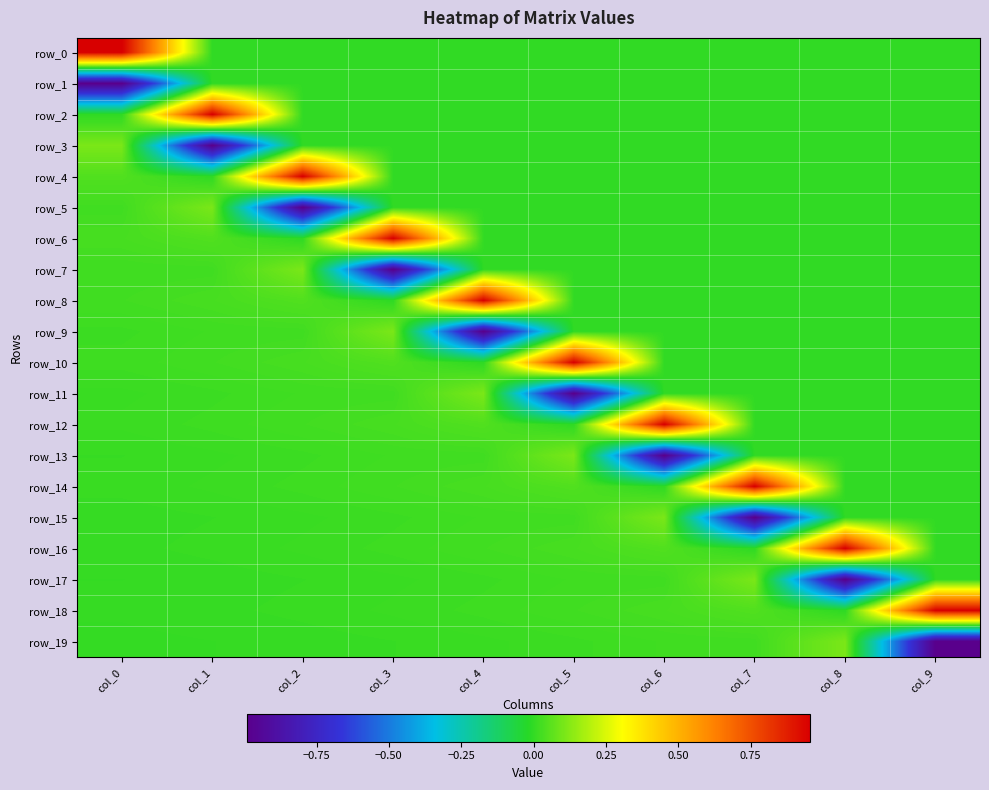

Reading right to left, what are all the values shown in this chart?

row_0: col_9=0.0	col_8=0.0	col_7=0.0	col_6=0.0	col_5=0.0	col_4=0.0	col_3=0.0	col_2=0.0	col_1=0.0	col_0=1.0
row_1: col_9=0.0	col_8=0.0	col_7=0.0	col_6=0.0	col_5=0.0	col_4=0.0	col_3=0.0	col_2=0.0	col_1=0.0	col_0=-1.0
row_2: col_9=0.0	col_8=0.0	col_7=0.0	col_6=0.0	col_5=0.0	col_4=0.0	col_3=0.0	col_2=0.0	col_1=1.0	col_0=-0.0
row_3: col_9=0.0	col_8=0.0	col_7=0.0	col_6=0.0	col_5=0.0	col_4=0.0	col_3=0.0	col_2=0.0	col_1=-1.0	col_0=0.1
row_4: col_9=0.0	col_8=0.0	col_7=0.0	col_6=0.0	col_5=0.0	col_4=0.0	col_3=0.0	col_2=1.0	col_1=-0.0	col_0=0.0
row_5: col_9=0.0	col_8=0.0	col_7=0.0	col_6=0.0	col_5=0.0	col_4=0.0	col_3=0.0	col_2=-1.0	col_1=0.1	col_0=0.0
row_6: col_9=0.0	col_8=0.0	col_7=0.0	col_6=0.0	col_5=0.0	col_4=0.0	col_3=1.0	col_2=-0.0	col_1=0.0	col_0=0.0
row_7: col_9=0.0	col_8=0.0	col_7=0.0	col_6=0.0	col_5=0.0	col_4=0.0	col_3=-1.0	col_2=0.1	col_1=0.0	col_0=0.0
row_8: col_9=0.0	col_8=0.0	col_7=0.0	col_6=0.0	col_5=0.0	col_4=1.0	col_3=-0.0	col_2=0.0	col_1=0.0	col_0=0.0
row_9: col_9=0.0	col_8=0.0	col_7=0.0	col_6=0.0	col_5=0.0	col_4=-1.0	col_3=0.1	col_2=0.0	col_1=0.0	col_0=0.0
row_10: col_9=0.0	col_8=0.0	col_7=0.0	col_6=0.0	col_5=1.0	col_4=-0.0	col_3=0.0	col_2=0.0	col_1=0.0	col_0=0.0
row_11: col_9=0.0	col_8=0.0	col_7=0.0	col_6=0.0	col_5=-1.0	col_4=0.1	col_3=0.0	col_2=0.0	col_1=0.0	col_0=0.0
row_12: col_9=0.0	col_8=0.0	col_7=0.0	col_6=1.0	col_5=-0.0	col_4=0.0	col_3=0.0	col_2=0.0	col_1=0.0	col_0=0.0
row_13: col_9=0.0	col_8=0.0	col_7=0.0	col_6=-1.0	col_5=0.1	col_4=0.0	col_3=0.0	col_2=0.0	col_1=0.0	col_0=0.0
row_14: col_9=0.0	col_8=0.0	col_7=1.0	col_6=-0.0	col_5=0.0	col_4=0.0	col_3=0.0	col_2=0.0	col_1=0.0	col_0=0.0
row_15: col_9=0.0	col_8=0.0	col_7=-1.0	col_6=0.1	col_5=0.0	col_4=0.0	col_3=0.0	col_2=0.0	col_1=0.0	col_0=0.0
row_16: col_9=0.0	col_8=1.0	col_7=-0.0	col_6=0.0	col_5=0.0	col_4=0.0	col_3=0.0	col_2=0.0	col_1=0.0	col_0=0.0
row_17: col_9=0.0	col_8=-1.0	col_7=0.1	col_6=0.0	col_5=0.0	col_4=0.0	col_3=0.0	col_2=0.0	col_1=0.0	col_0=0.0
row_18: col_9=1.0	col_8=-0.0	col_7=0.0	col_6=0.0	col_5=0.0	col_4=0.0	col_3=0.0	col_2=0.0	col_1=0.0	col_0=0.0
row_19: col_9=-1.0	col_8=0.1	col_7=0.0	col_6=0.0	col_5=0.0	col_4=0.0	col_3=0.0	col_2=0.0	col_1=0.0	col_0=0.0